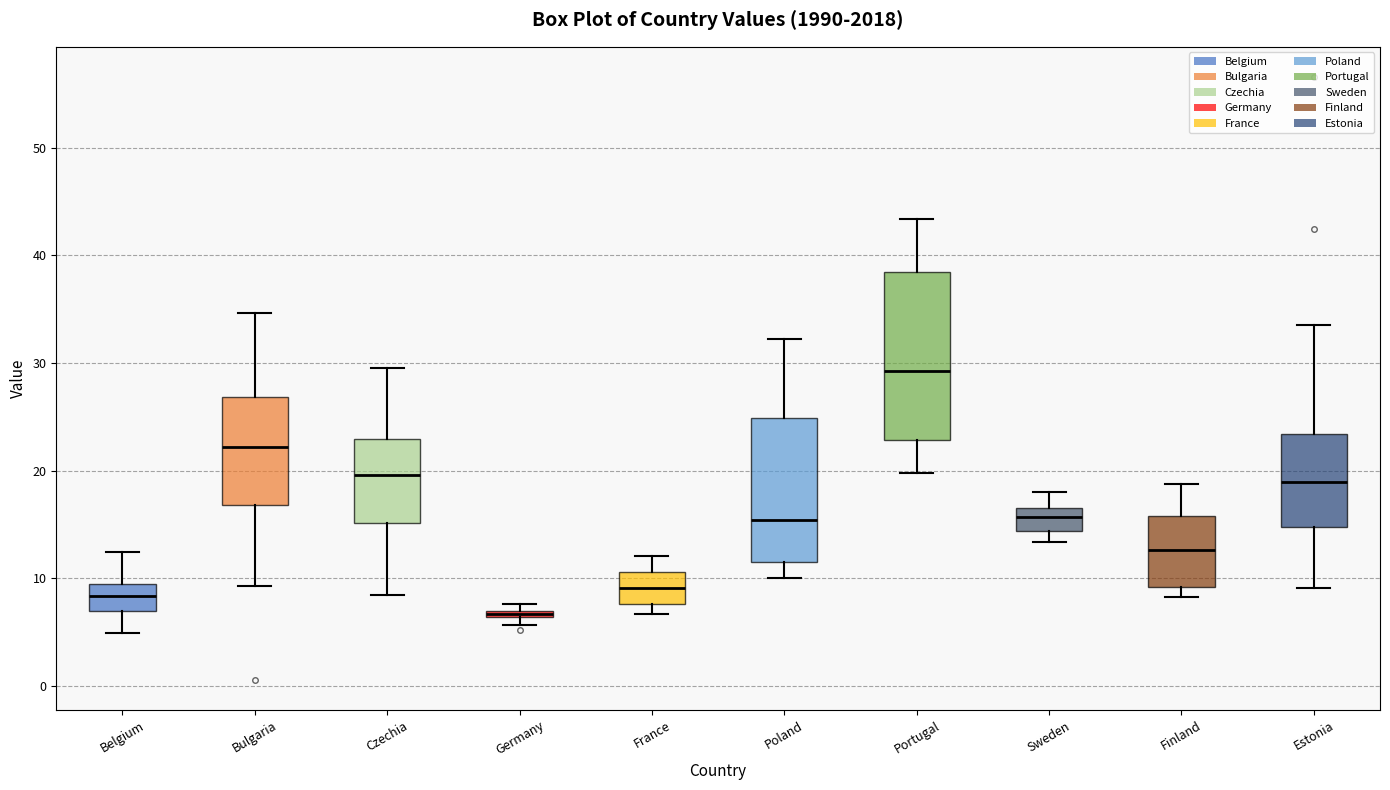

Comparing the boxes themselves (not the whiskers), which one is the tallest?

Portugal